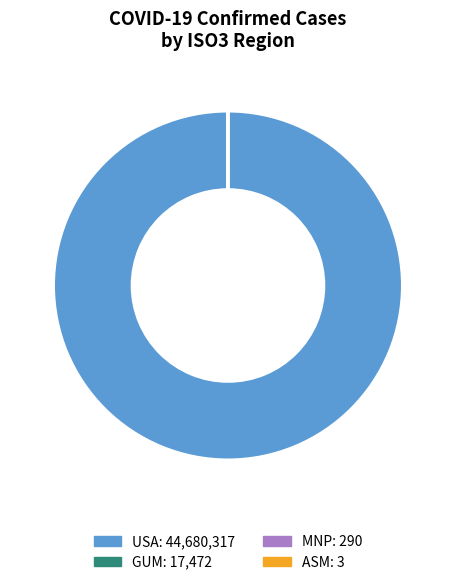

Does any single category account for the majority?

Yes